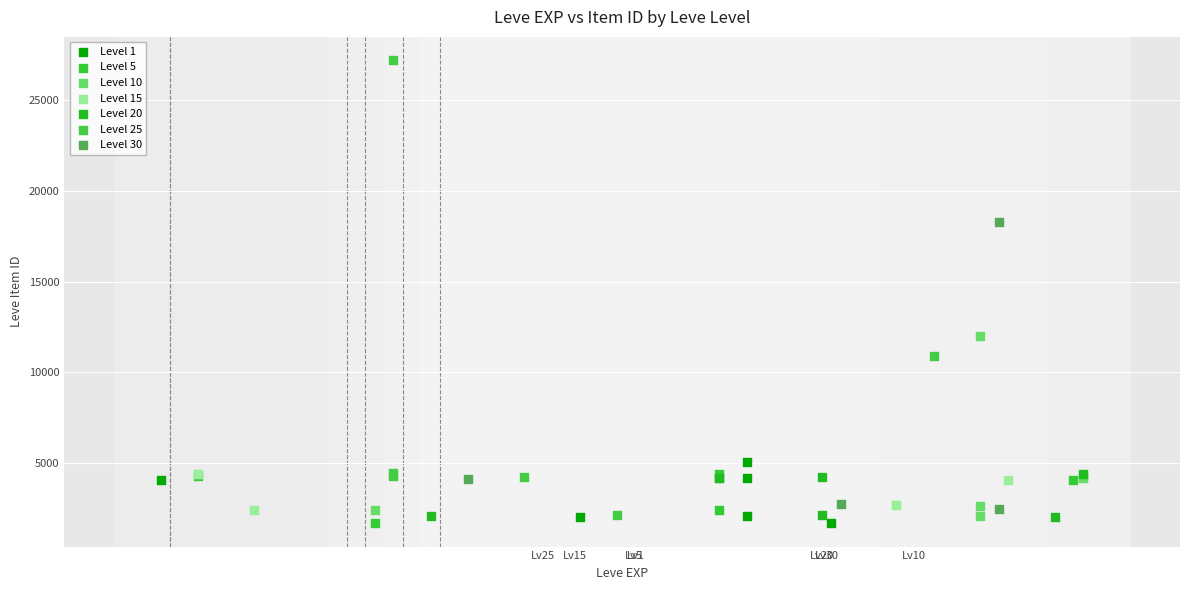

Which series reaches the maximum Y coordinate?

Level 25